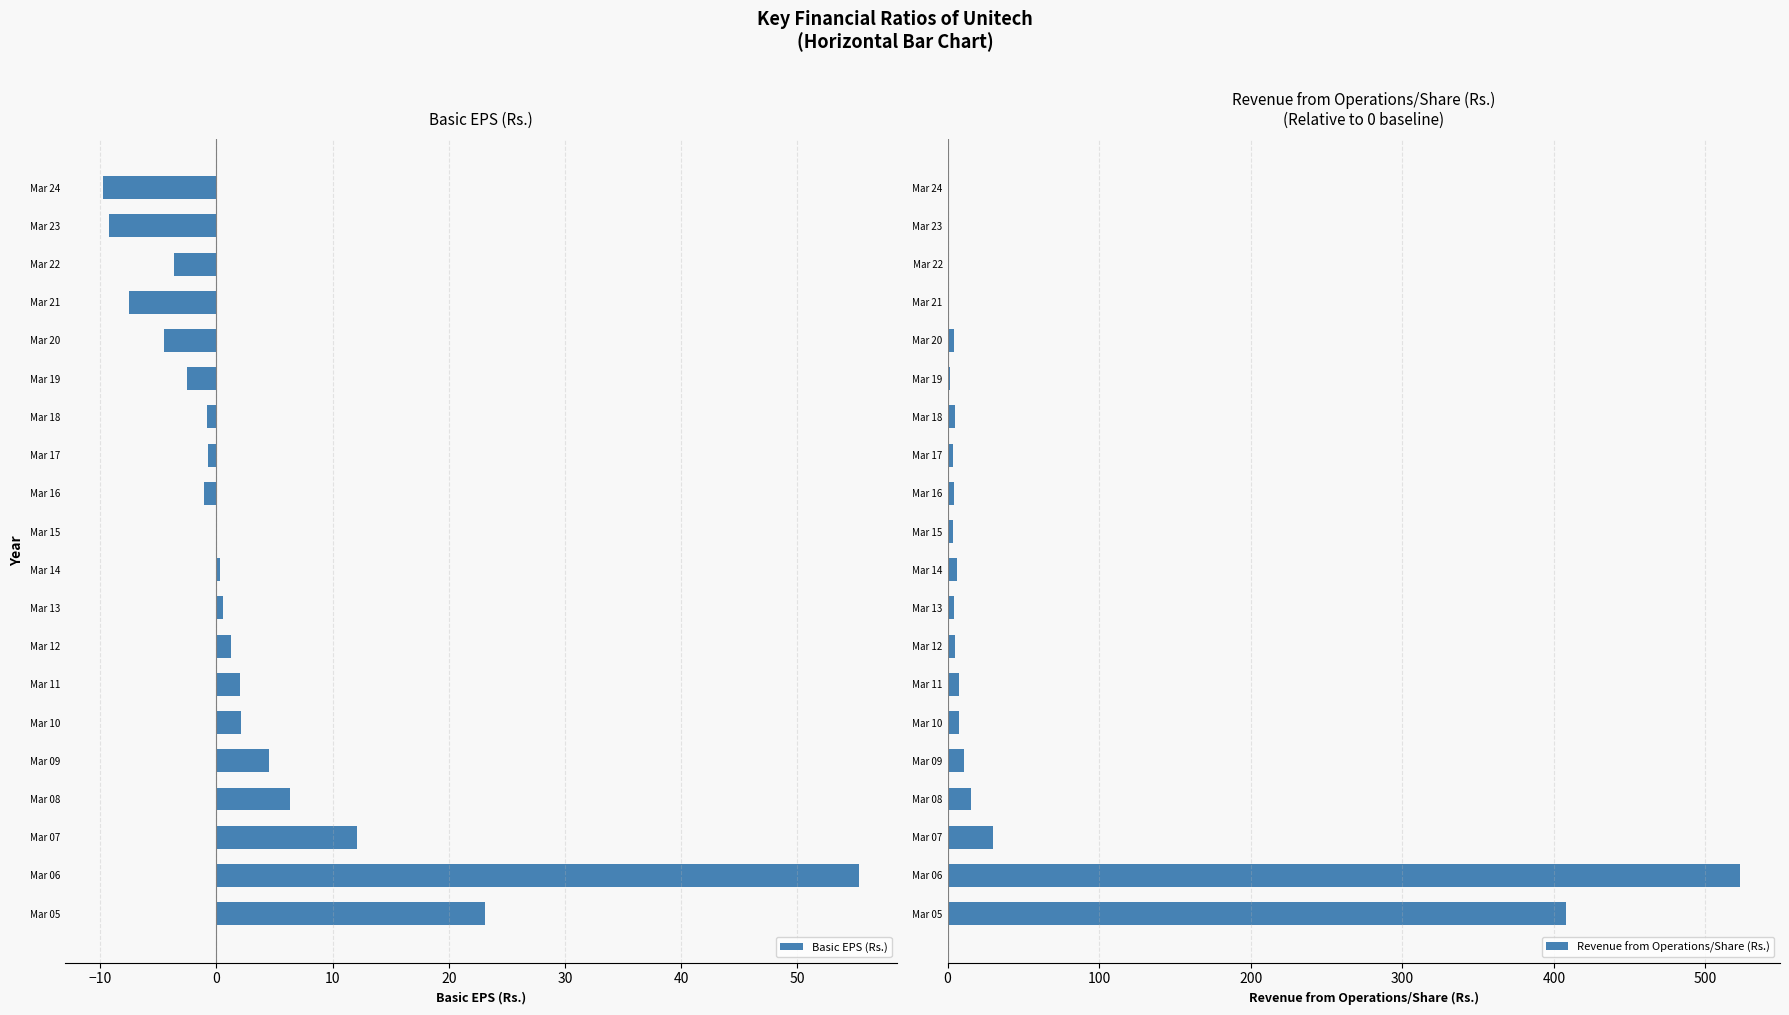

Where is Basic EPS (Rs.) nearest to the value 22?

Mar 05